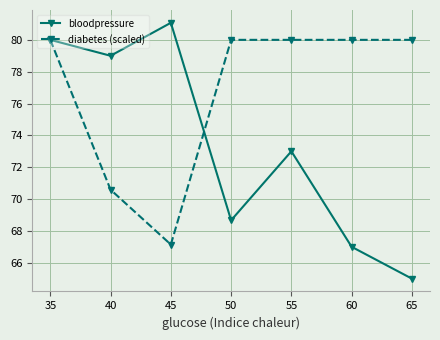

How many interior local valleys does the bloodpressure series have?

2